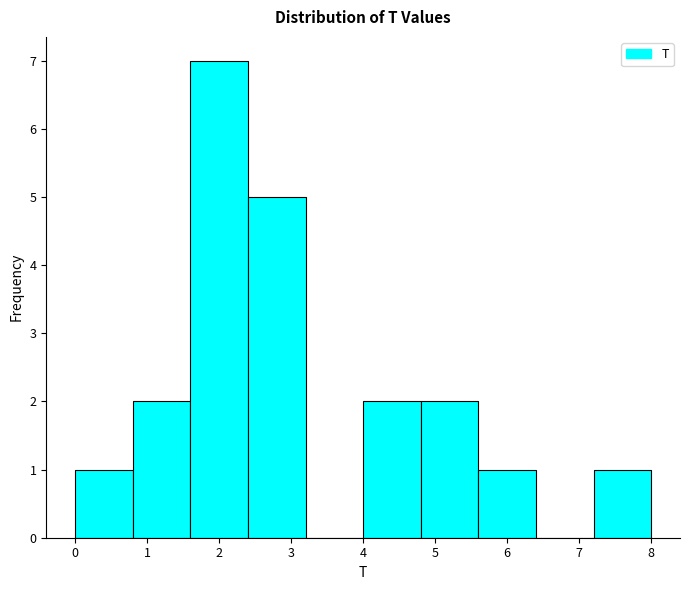

Over which range of the x-axis is the bar tallest?

1.6 to 2.4